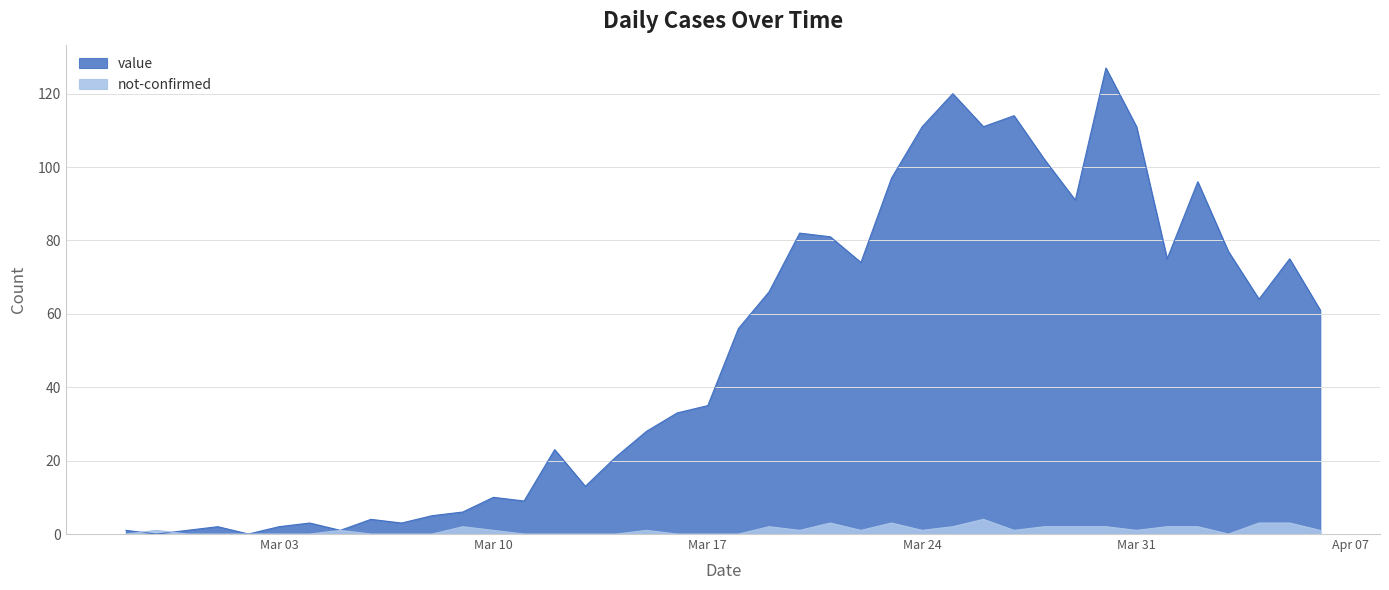

Is it true that not-confirmed equals 2 at 2020-03-09?

True